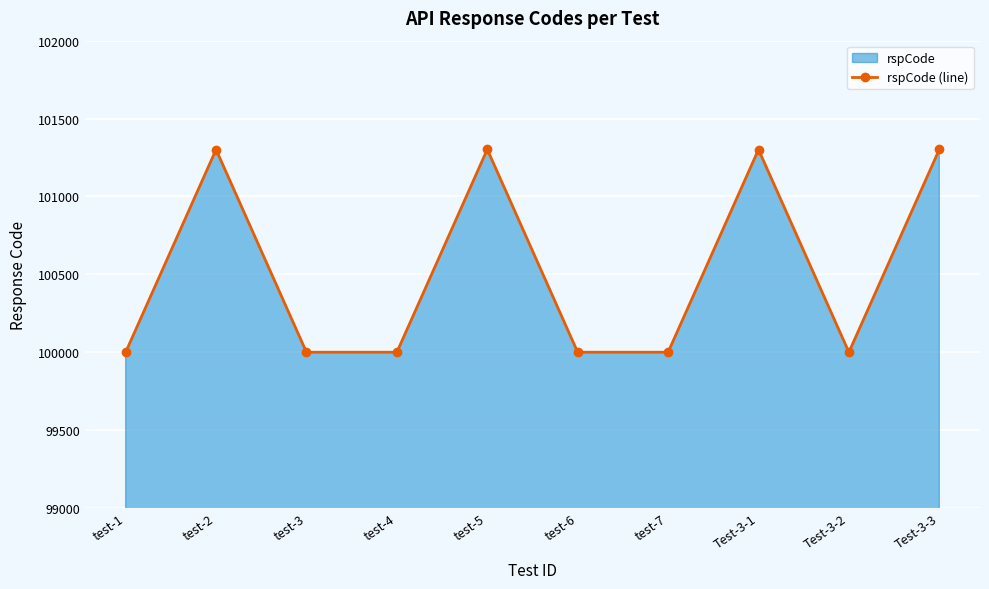

Reading left to right, transcribe all the data shown in this chart.

100000	101301	100000	100000	101302	100000	100000	101301	100000	101302